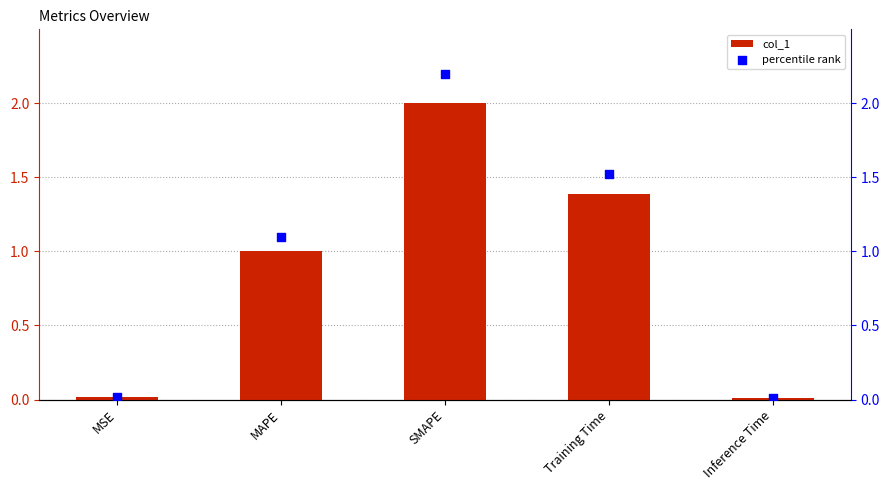

Which series reaches the maximum Y coordinate?

percentile rank